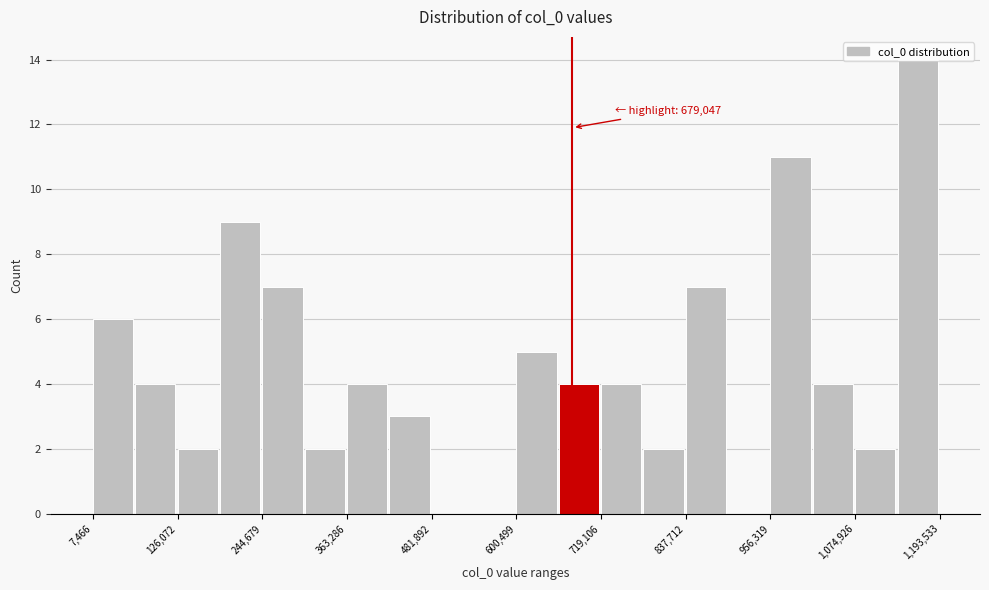

Around what value on the x-axis is the tallest bar? Give the approximate position of its centre, as read against the axis.

1160000